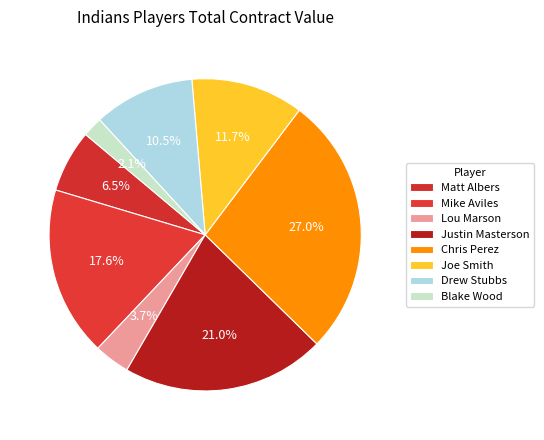

Between Blake Wood and Matt Albers, which is larger?

Matt Albers